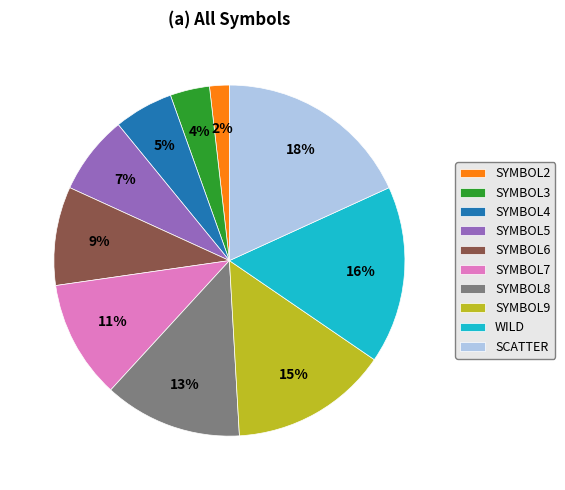

Is the sum of SYMBOL6 and SYMBOL9 greater than half?

No